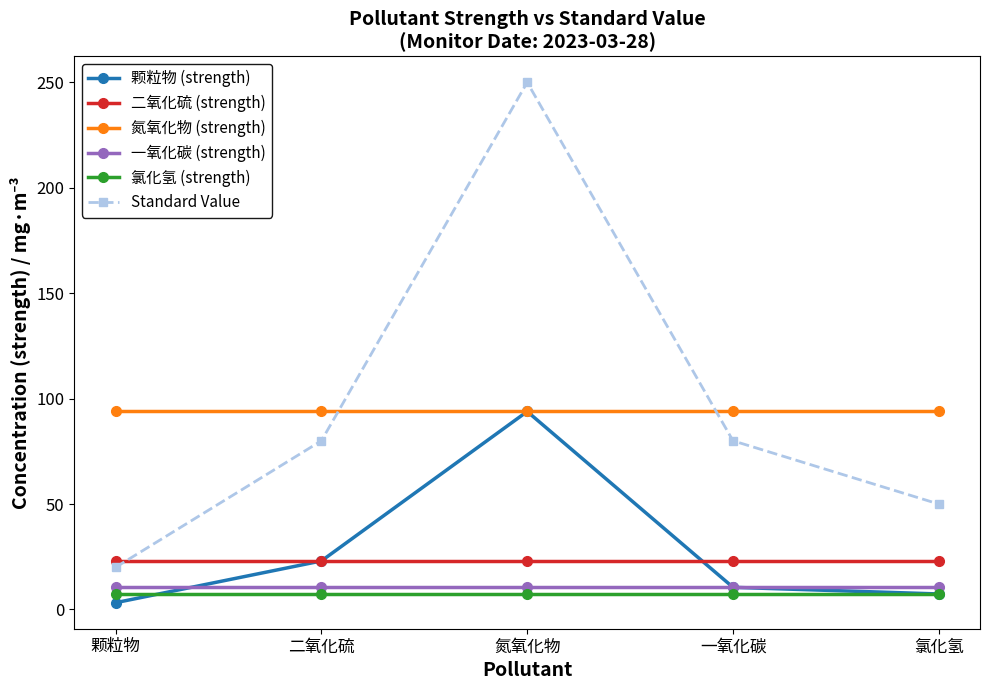

True or false: 颗粒物 (strength) and Standard Value intersect in this chart.

False